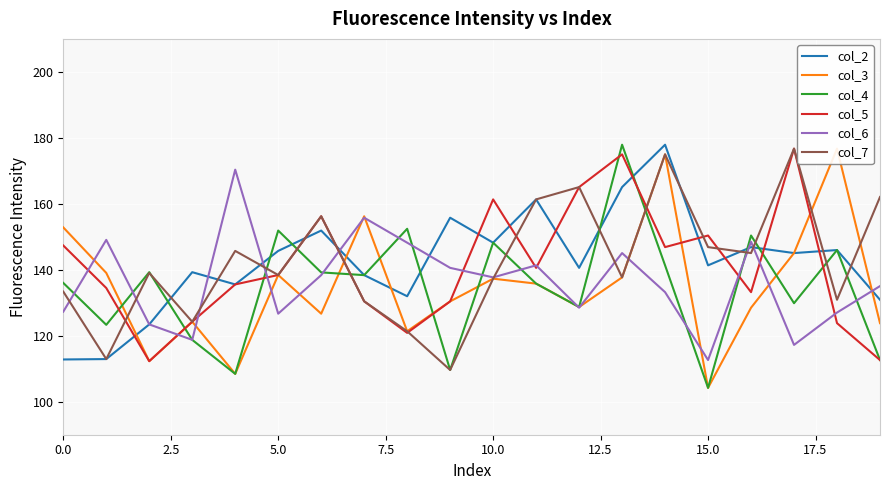

True or false: col_2 has a value of 141.3 at 15.0.

True